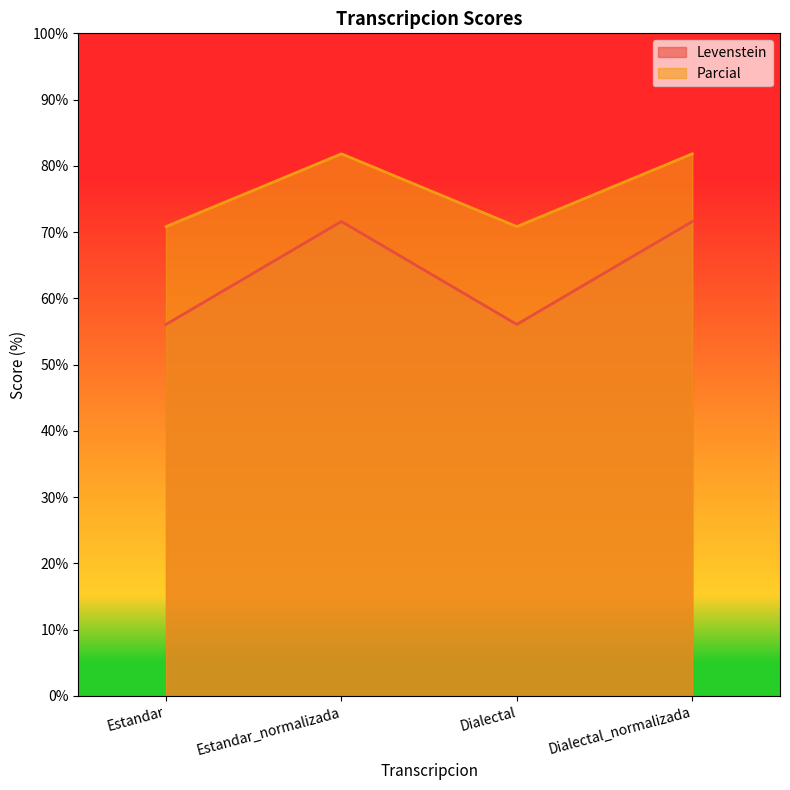

Rank the categories by Levenstein value from lowest to highest.

Estandar, Dialectal, Estandar_normalizada, Dialectal_normalizada